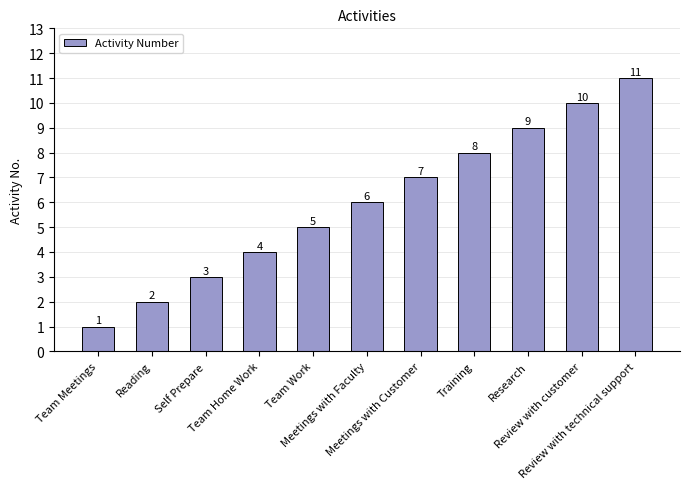

Is it true that the value at Review with customer is 4?

False